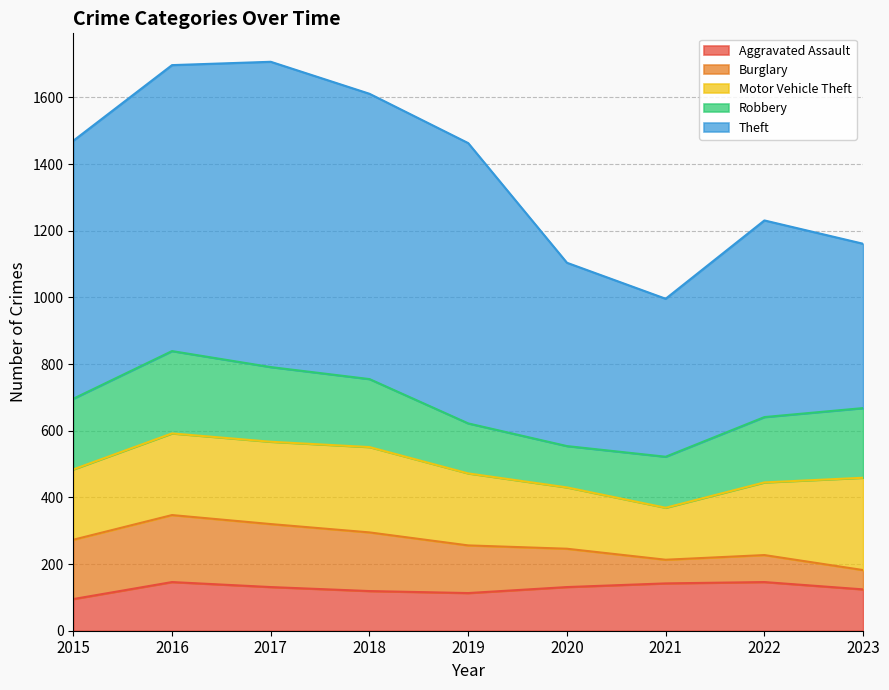

At which category is the sum across all series the highest?

2017